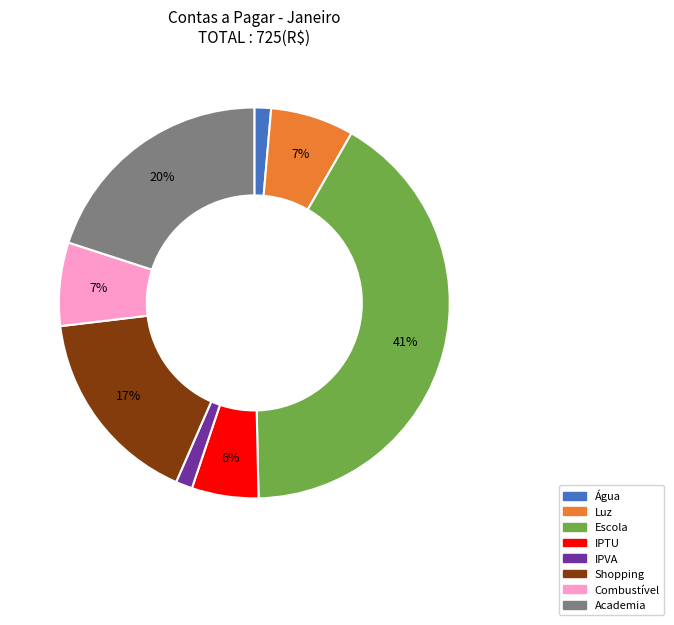

Which slice is the largest?

Escola